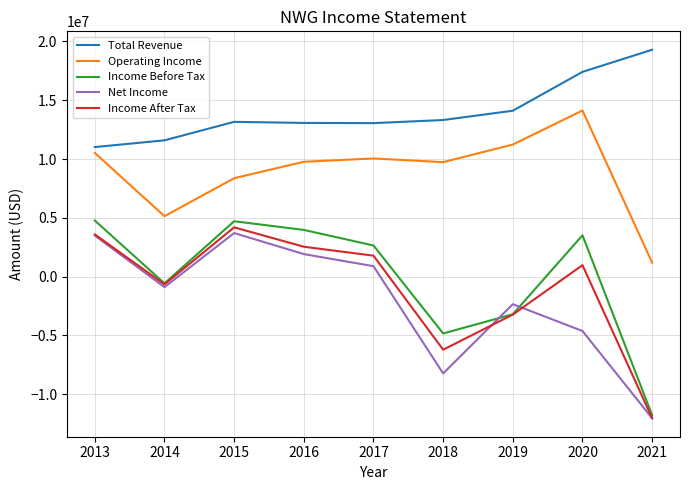

What is the difference between the highest and lowest values at 2015?

9456100